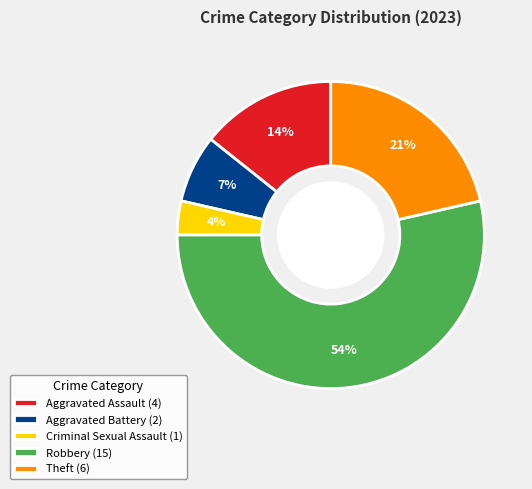

Is the sum of Robbery and Aggravated Assault greater than half?

Yes